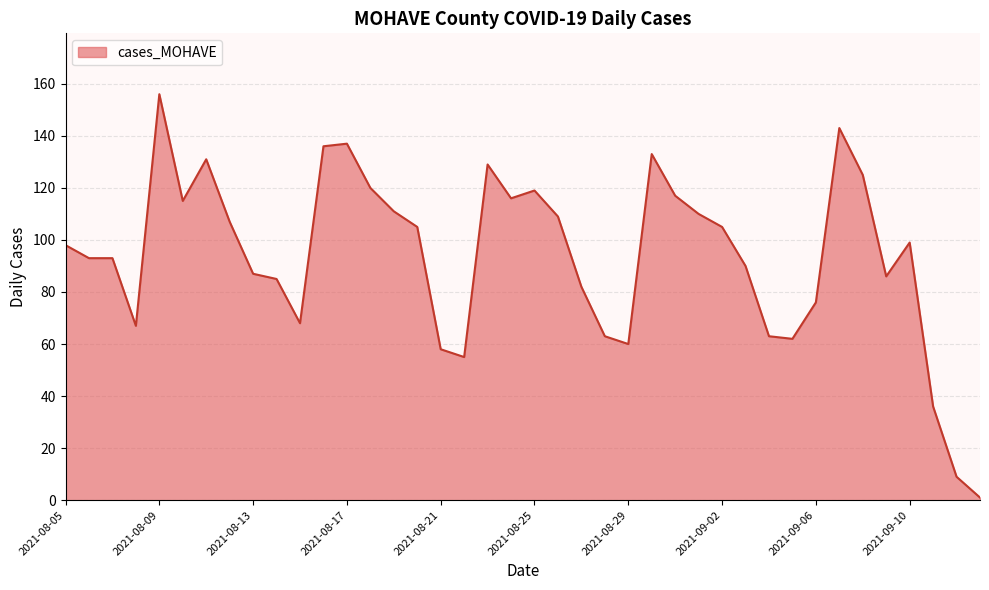

What is the maximum value shown in the chart?

156